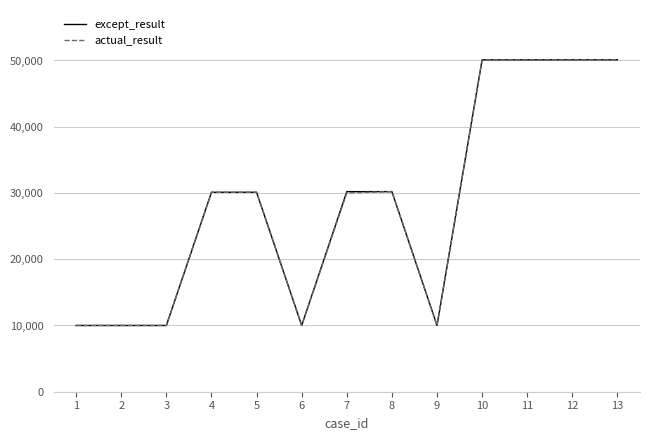

The value of actual_result at 9 is 14556. True or false?

False